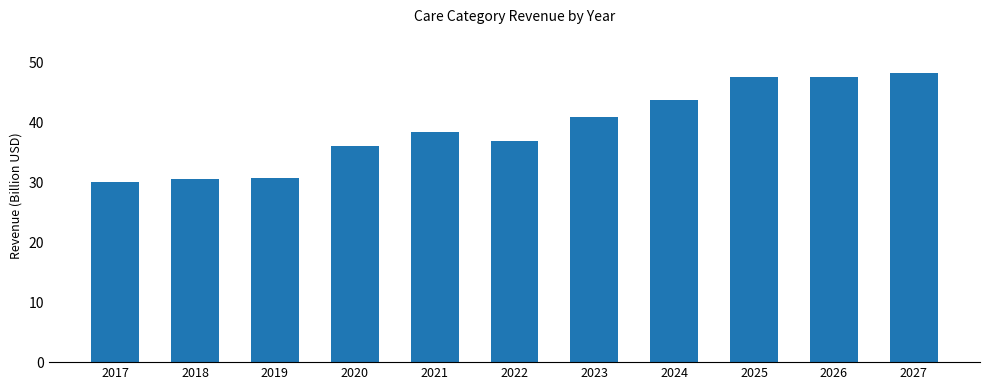

What is the greatest value displayed?

48.4